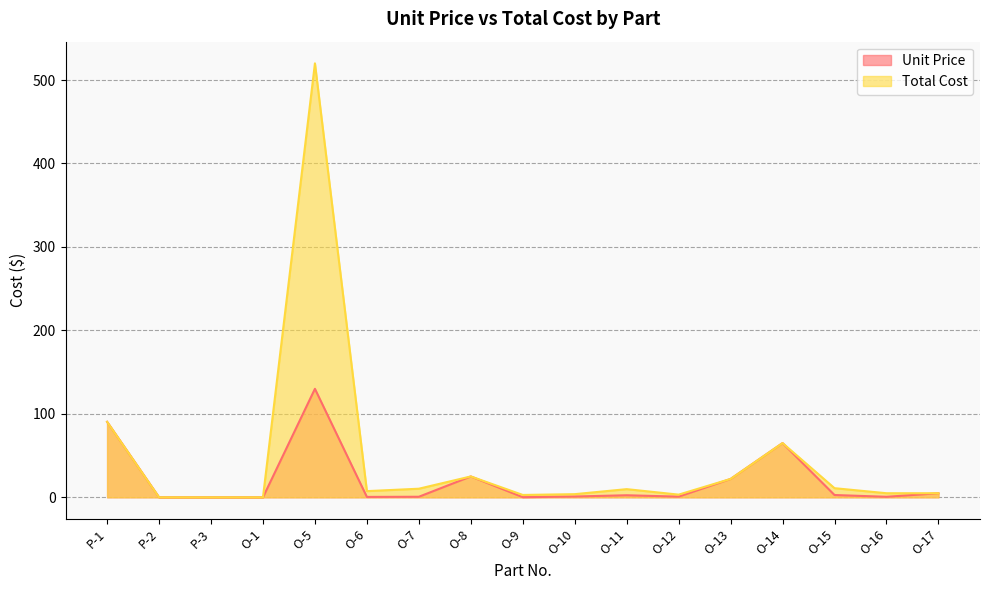

Reading right to left, transcribe all the data shown in this chart.

Unit Price: O-17=4.9	O-16=0.6	O-15=2.7	O-14=65.0	O-13=22.0	O-12=0.8	O-11=2.4	O-10=0.9	O-9=0.2	O-8=25.0	O-7=0.6	O-6=0.5	O-5=130.0	O-1=0.0	P-3=0.0	P-2=0.0	P-1=90.4
Total Cost: O-17=4.9	O-16=4.9	O-15=10.9	O-14=65.0	O-13=22.0	O-12=3.2	O-11=9.8	O-10=3.8	O-9=2.8	O-8=25.0	O-7=10.3	O-6=7.4	O-5=520.0	O-1=0.0	P-3=0.0	P-2=0.0	P-1=90.4